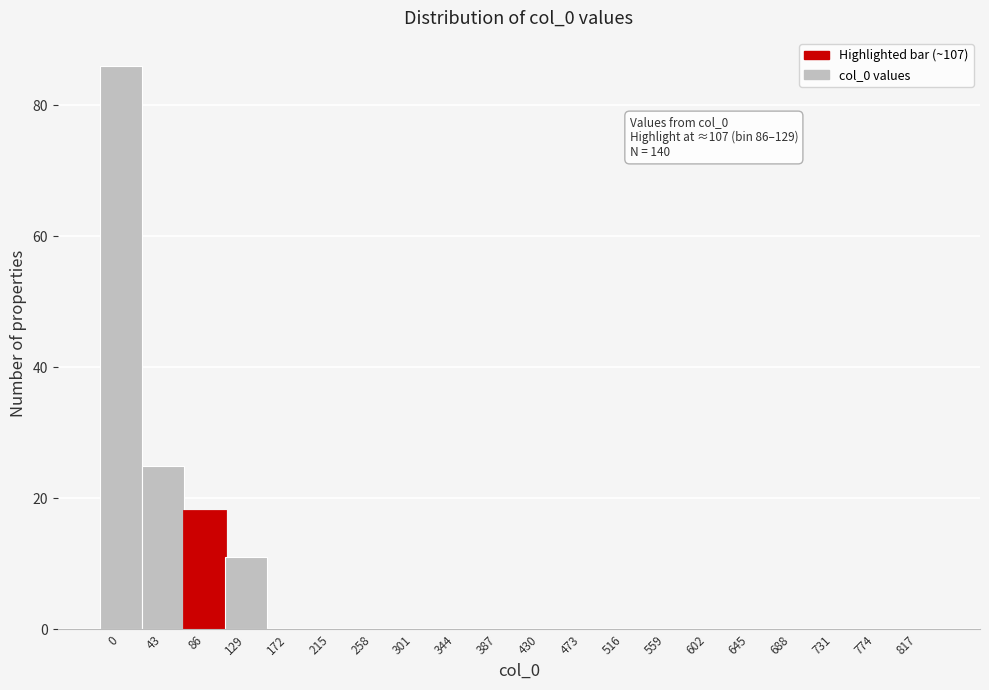

Reading left to right, what are all the values shown in this chart?

0=86	43=25	86=18	129=11	172=0	215=0	258=0	301=0	344=0	387=0	430=0	473=0	516=0	559=0	602=0	645=0	688=0	731=0	774=0	817=0